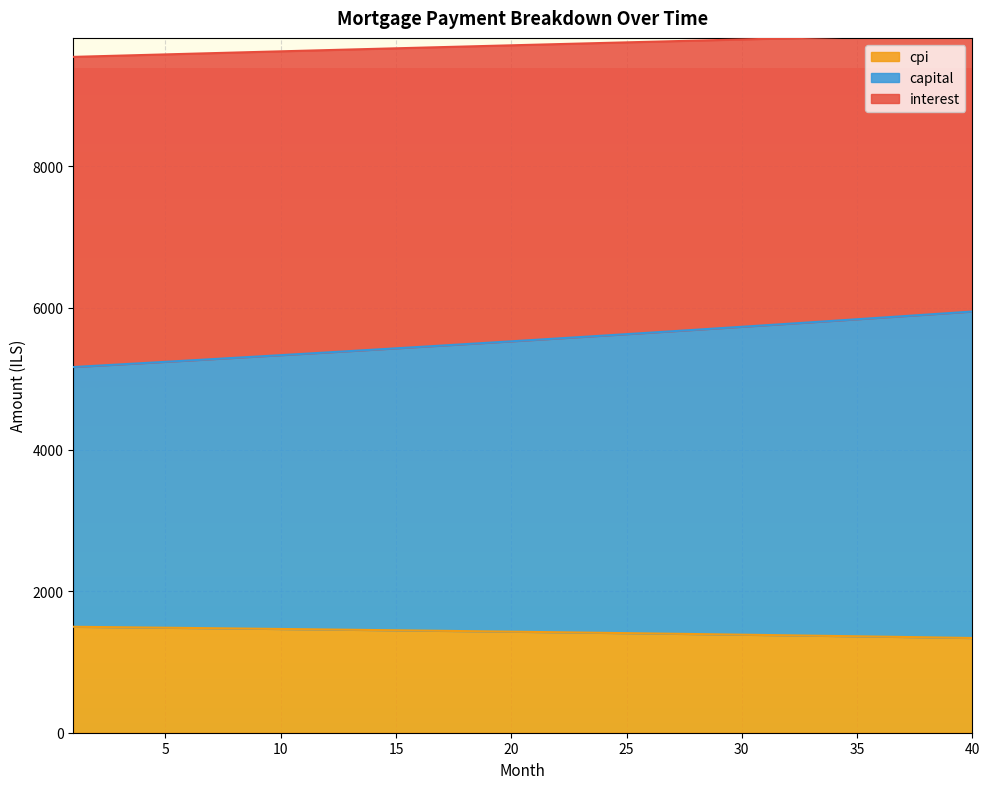

What is the minimum value for cpi?

1338.2